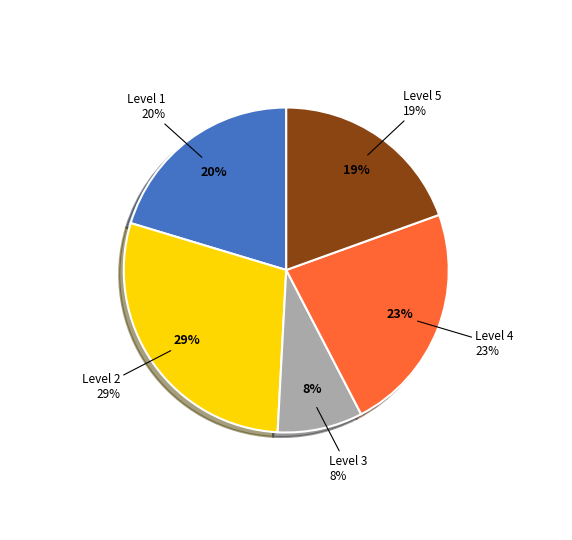

What percentage is the Level 3 slice, to the nearest percent?

8%